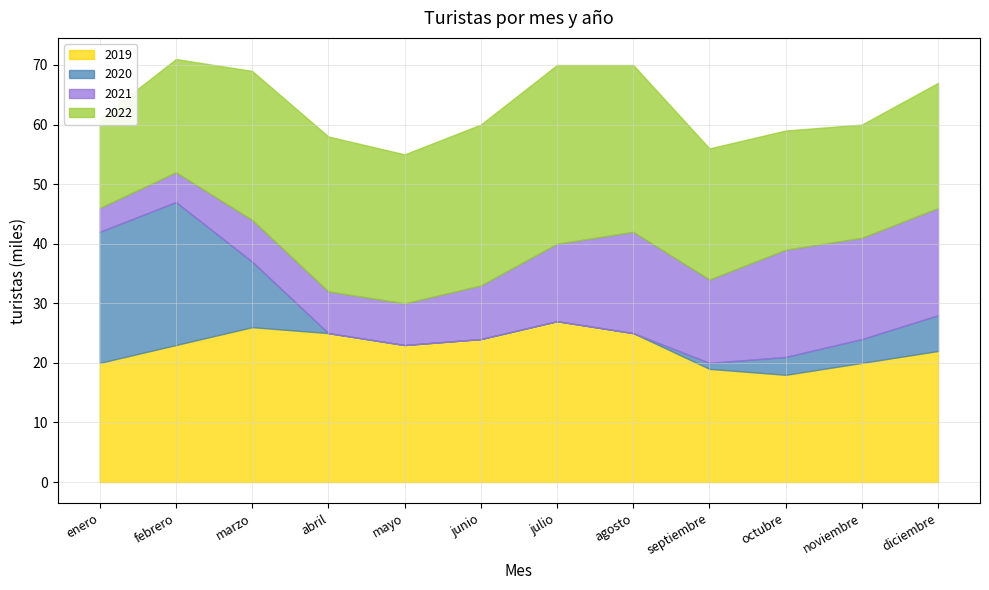

What is the value of the 2020 point at the 2nd from the left?

24